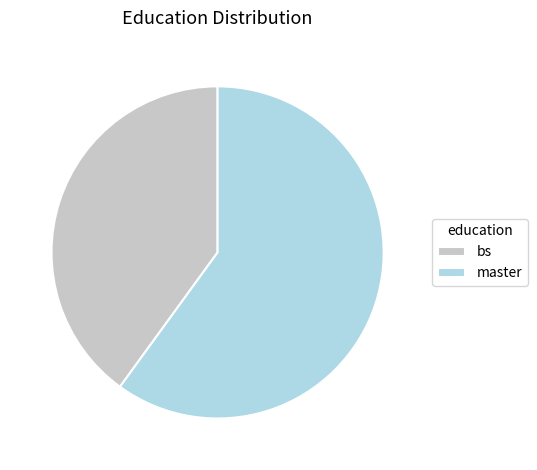

Is it true that bs is 40% of the pie?

True